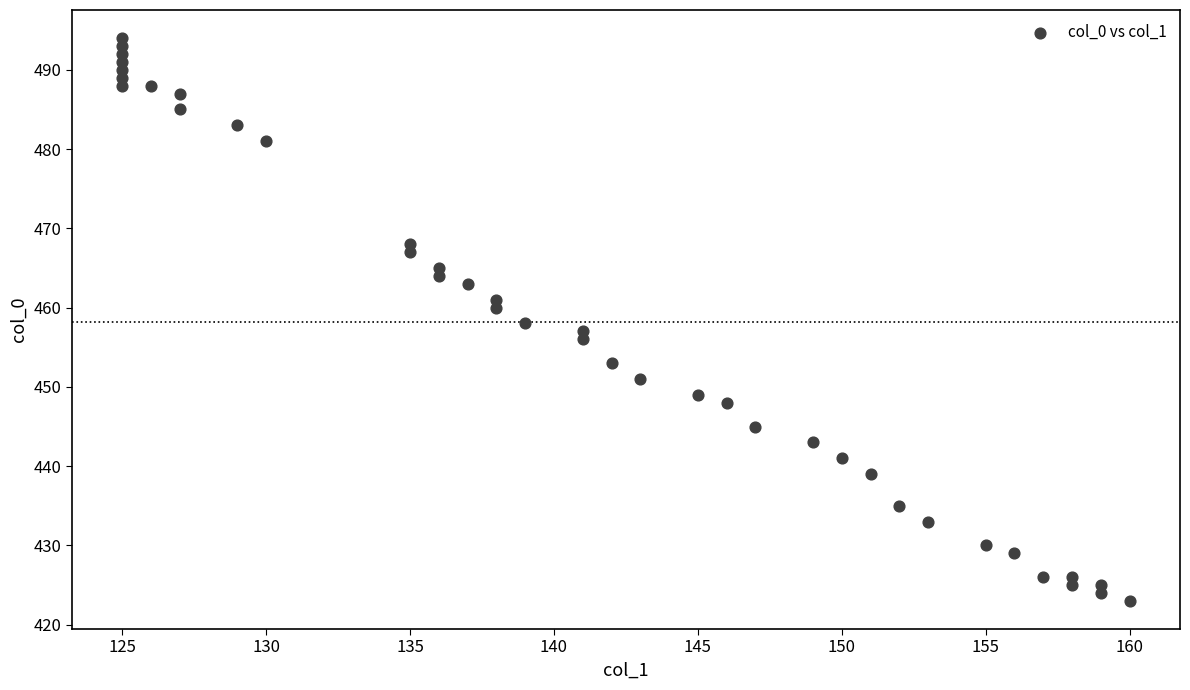

What is the range of X values (max minus min)?

35